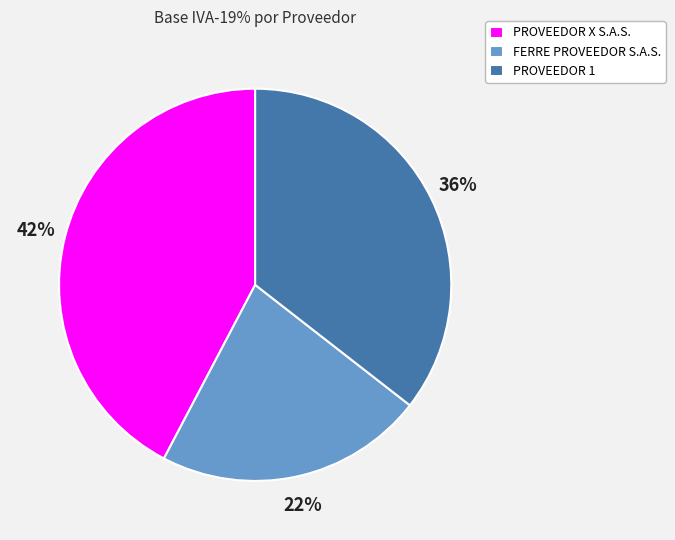

How many segments does this pie chart have?

3